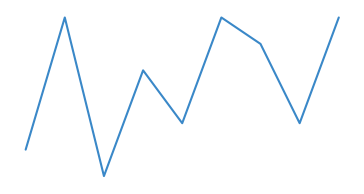

Where is the first local maximum?

1